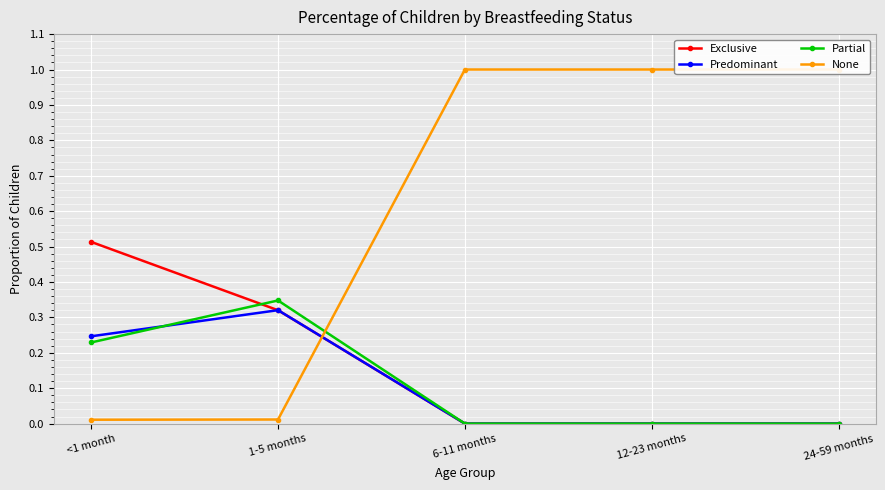

At which category is the sum across all series the highest?

<1 month